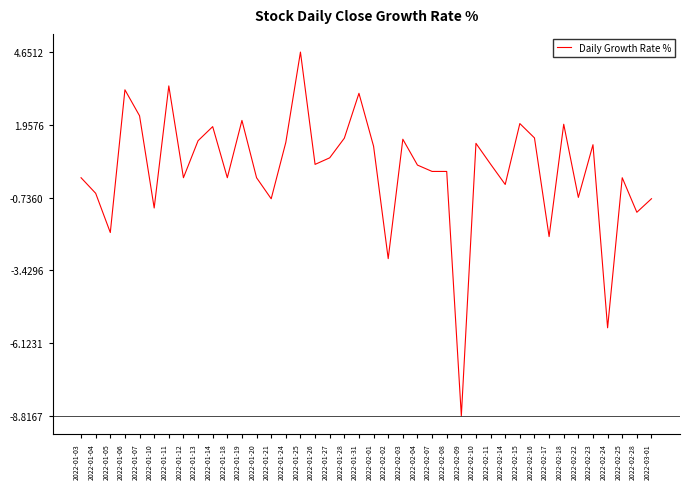

Which category has the highest value across all series?

2022-01-25